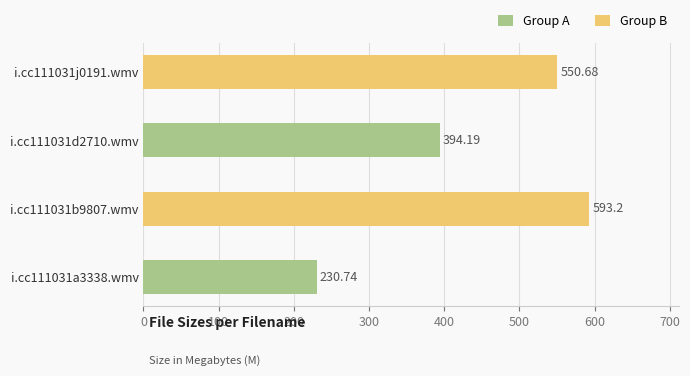

How many bars are there in total?

4